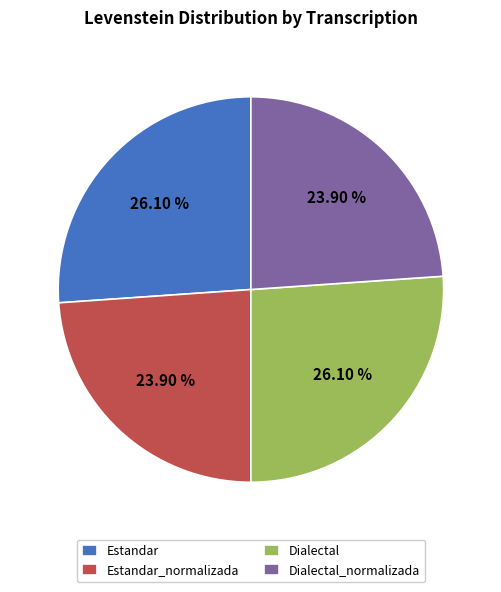

Is the sum of Dialectal and Estandar greater than half?

Yes